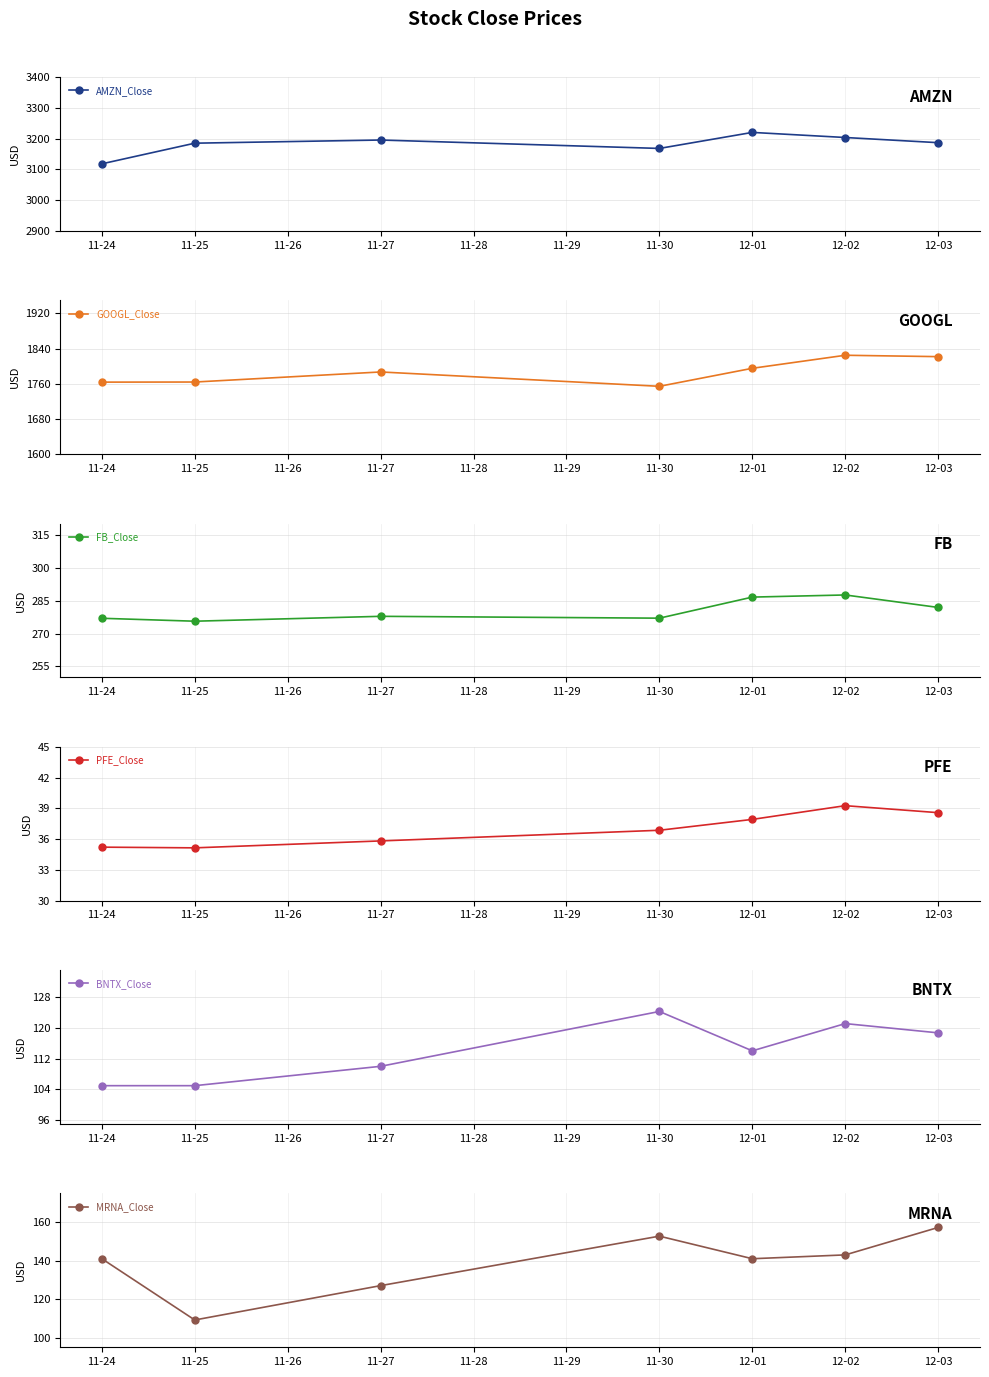

How many lines are shown in the chart?

6